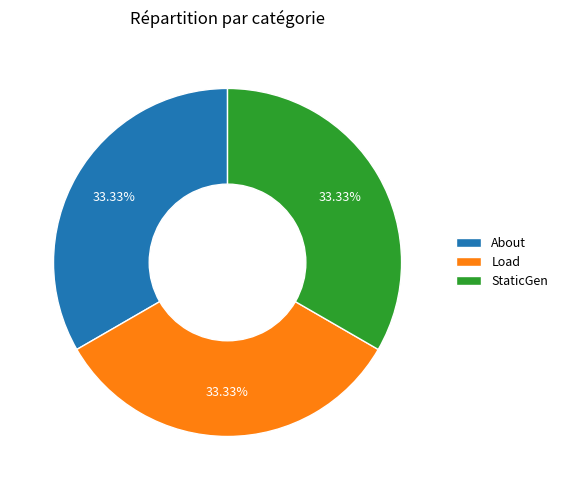

What percentage is the Load slice, to the nearest percent?

33%